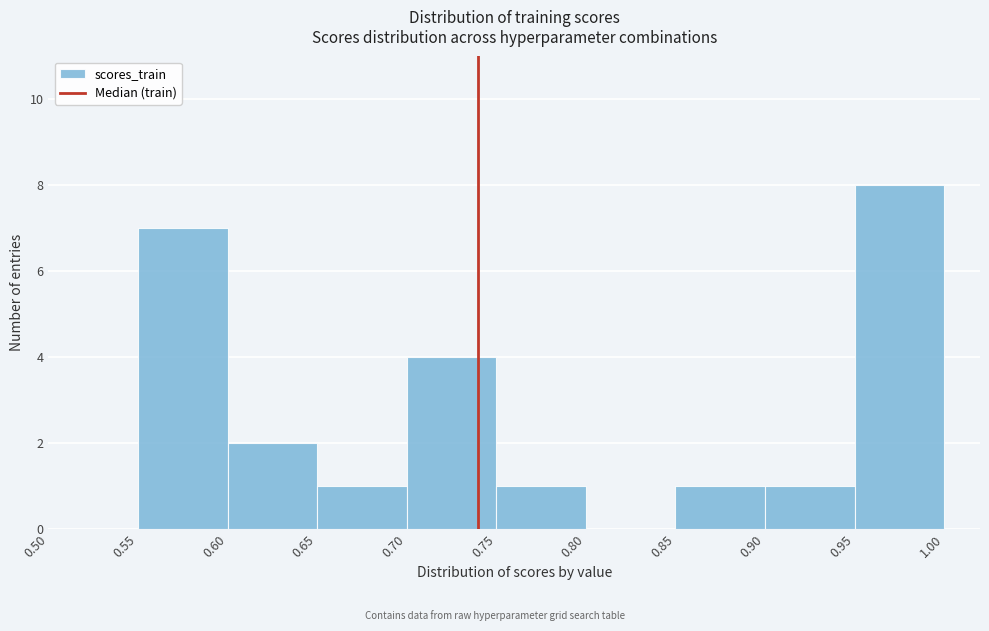

How tall is the bar that spans 0.75 to 0.80 on the x-axis? The values are not printed on the chart, so give them approximately, as read against the axis.

1